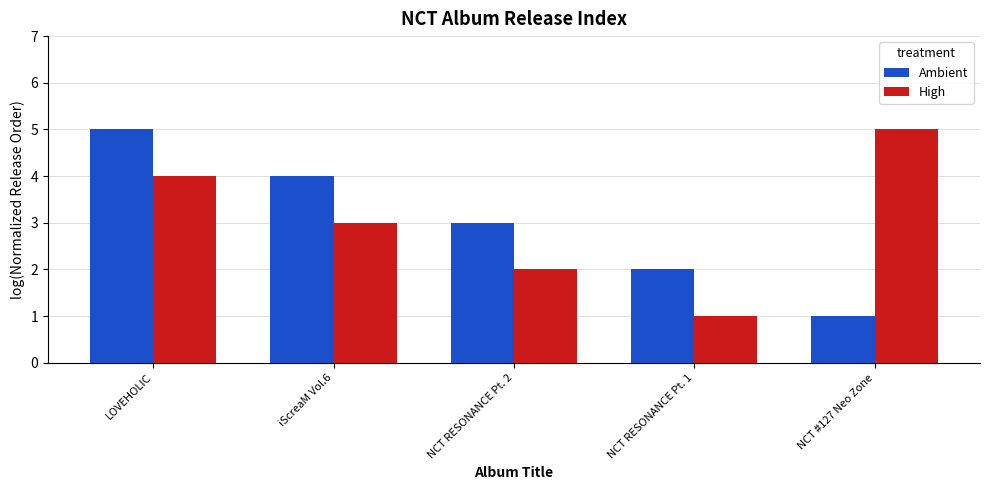

At how many categories does at least one series exceed 1?

5